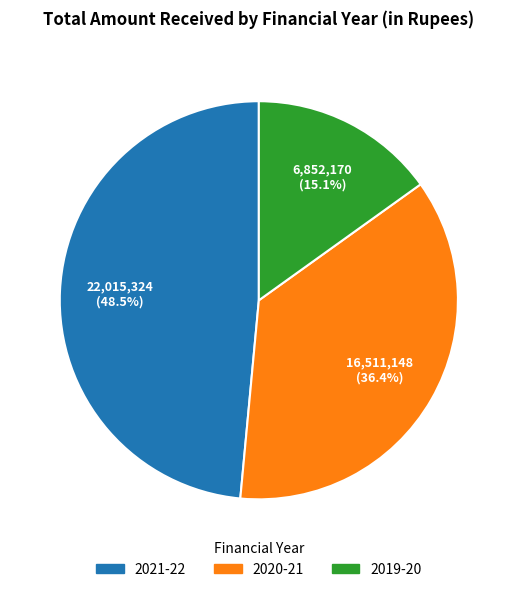

Does any single category account for the majority?

No